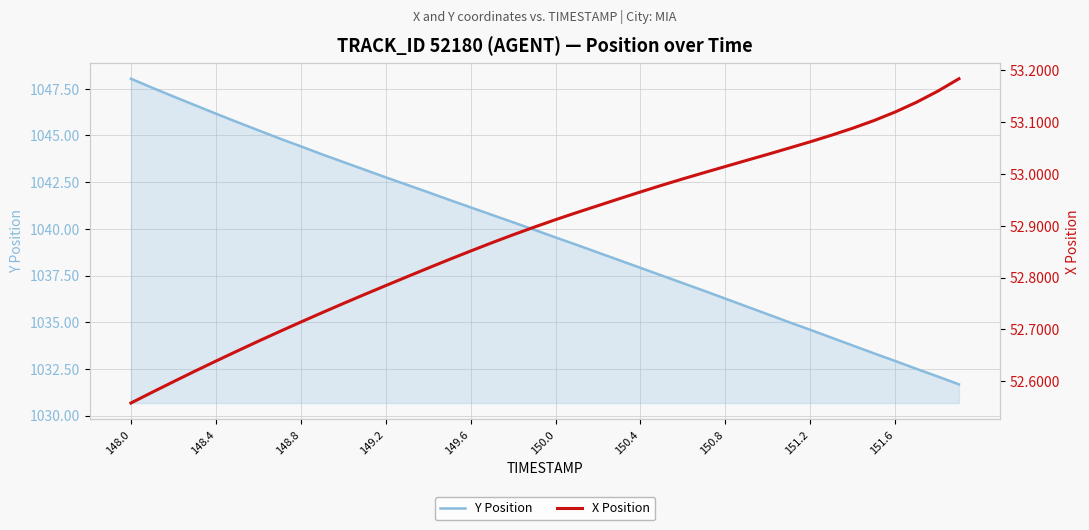

List the series in order of their peak value, lowest first.

X Position, Y Position